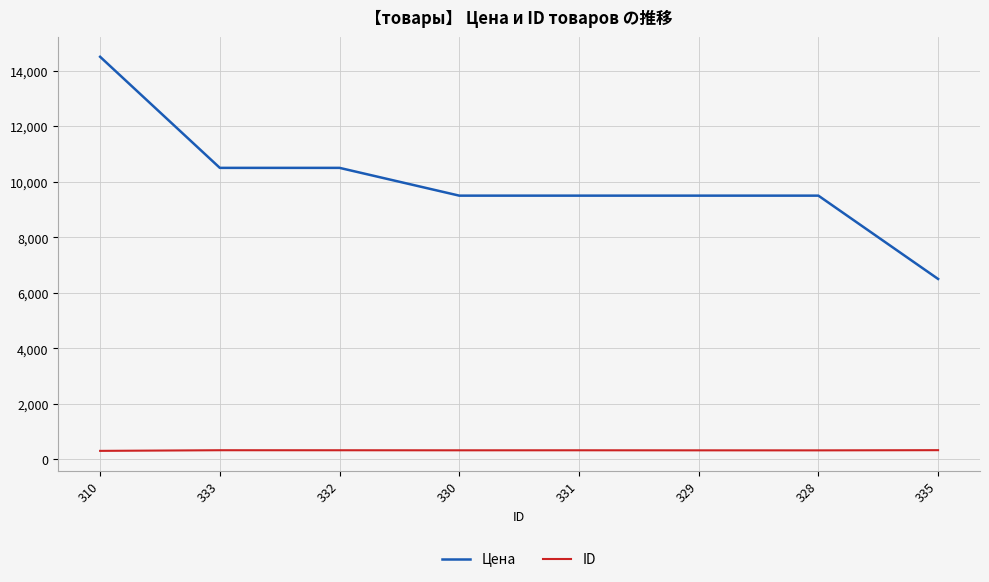

True or false: ID has more than 0 points higher than both neighbors.

True